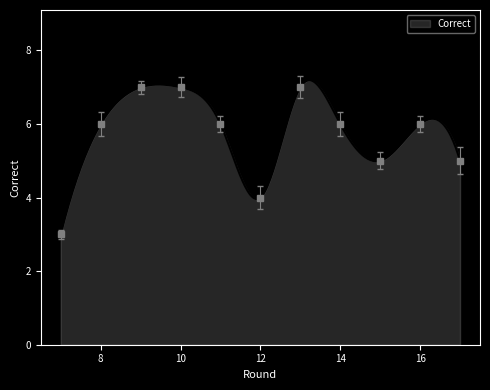

Reading right to left, what are all the values shown in this chart?

17=5	16=6	15=5	14=6	13=7	12=4	11=6	10=7	9=7	8=6	7=3